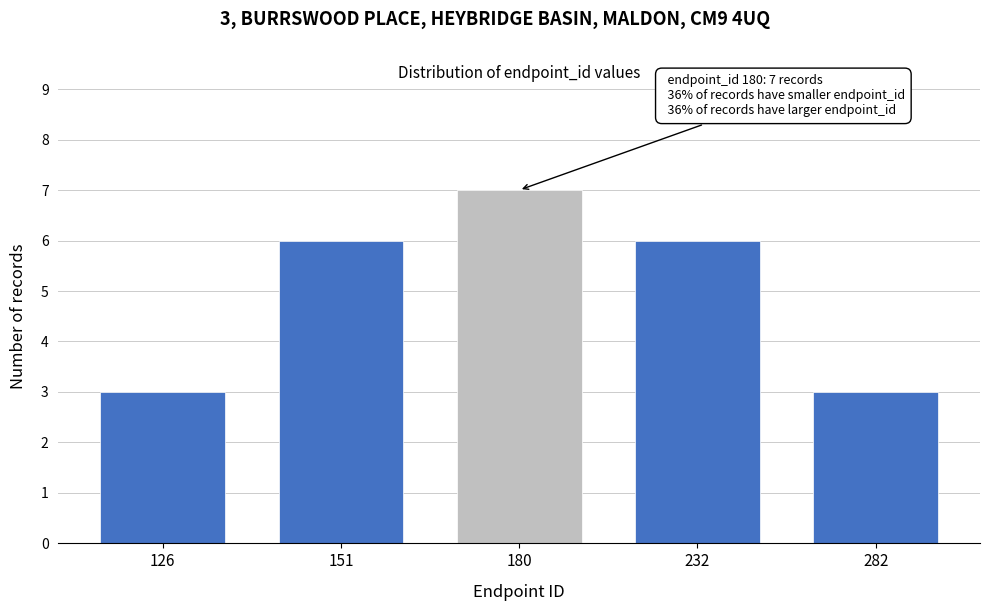

Reading left to right, list all the values displayed in this chart.

126=3	151=6	180=7	232=6	282=3